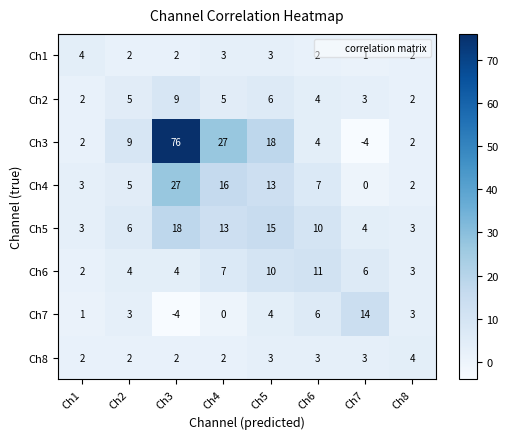

What is the minimum value shown in the chart?

-4